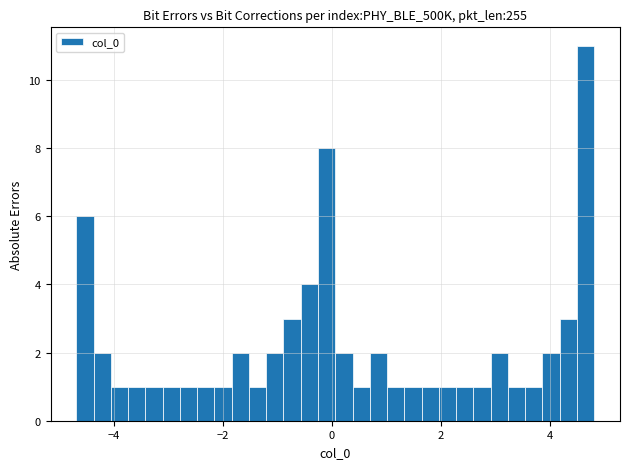

Around what value on the x-axis is the tallest bar? Give the approximate position of its centre, as read against the axis.

4.6